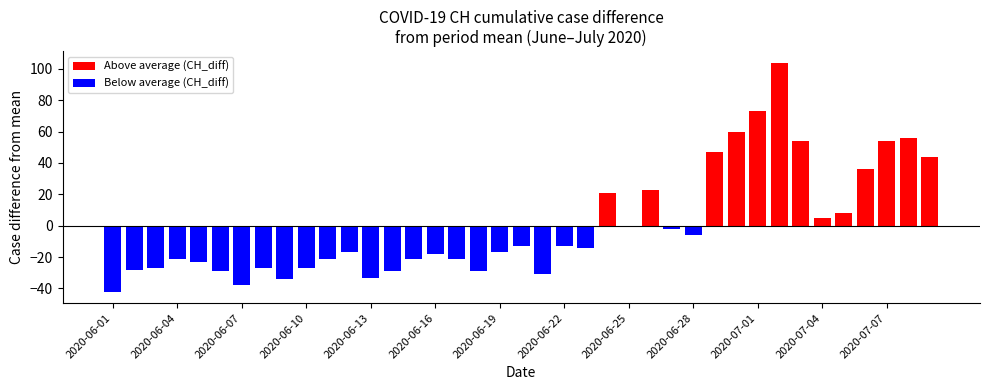

Is it true that VS_diff equals 3 at 2020-06-07?

False